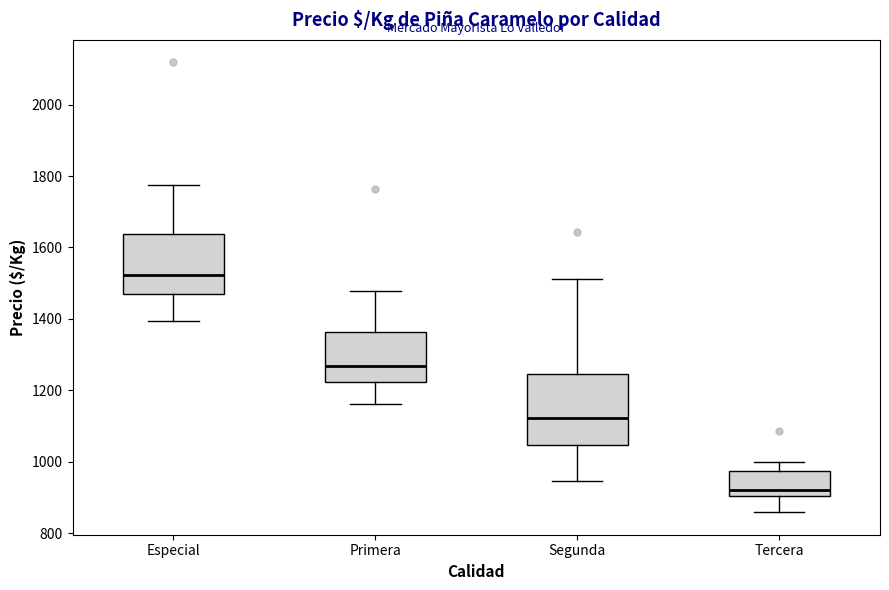

Where does the median line of the box for Primera sit on the y-axis? The values are not printed on the chart, so give them approximately, as read against the axis.

1260